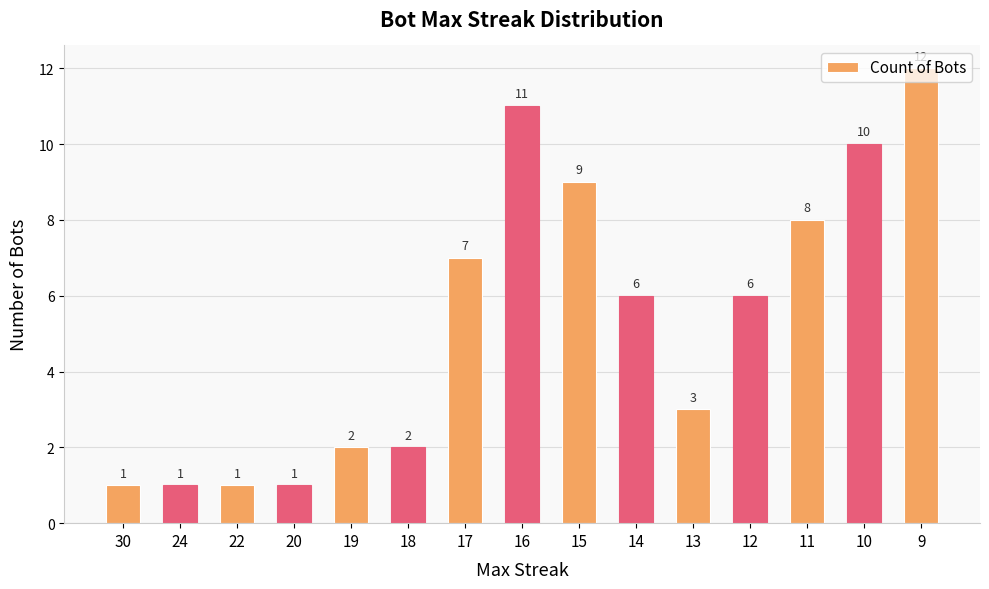

The value at 18 is 1. True or false?

False